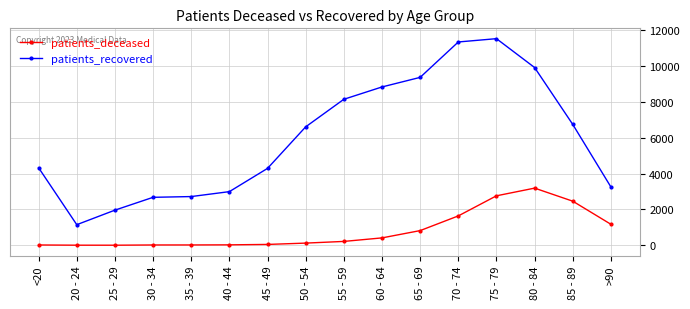

What is the label of the 14th point from the right?

25 - 29